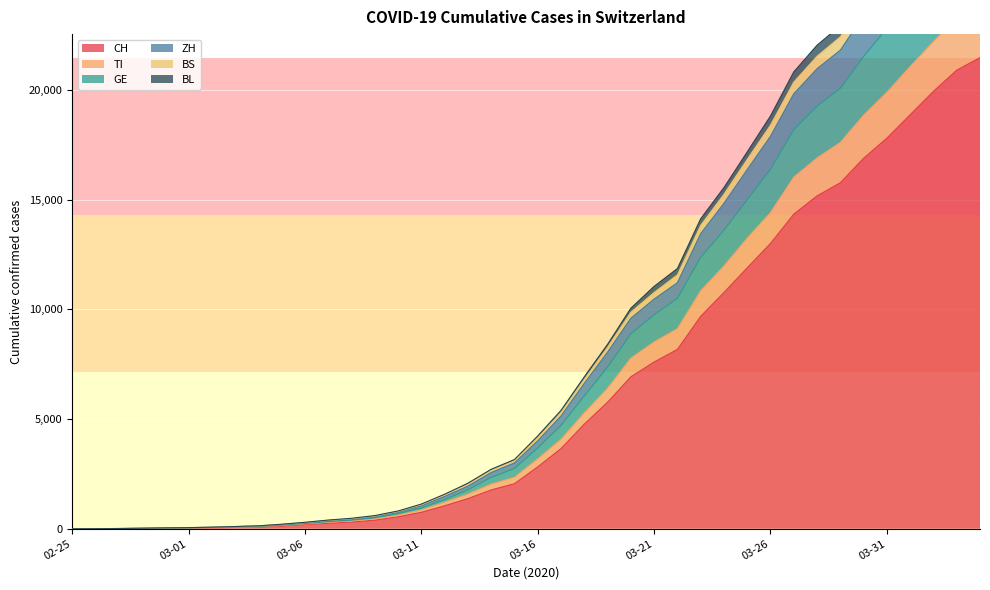

How many values in the ZH series exceed 4010?

19